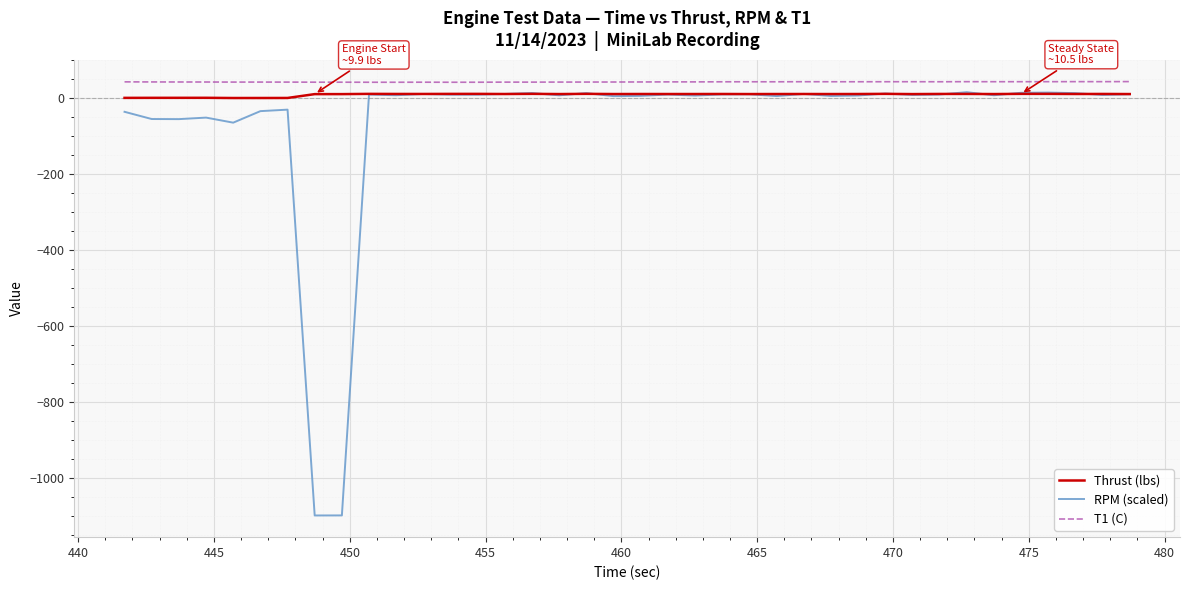

What is the maximum value shown in the chart?

42.9